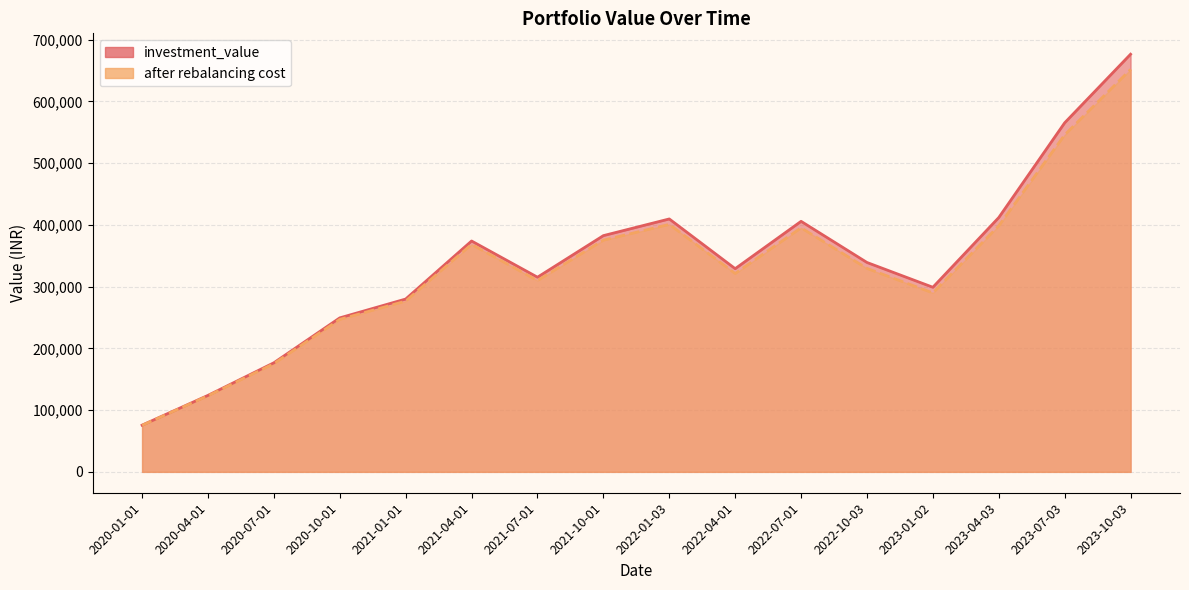

What is the approximate value of after rebalancing cost at 2022-10-03?

329412.2